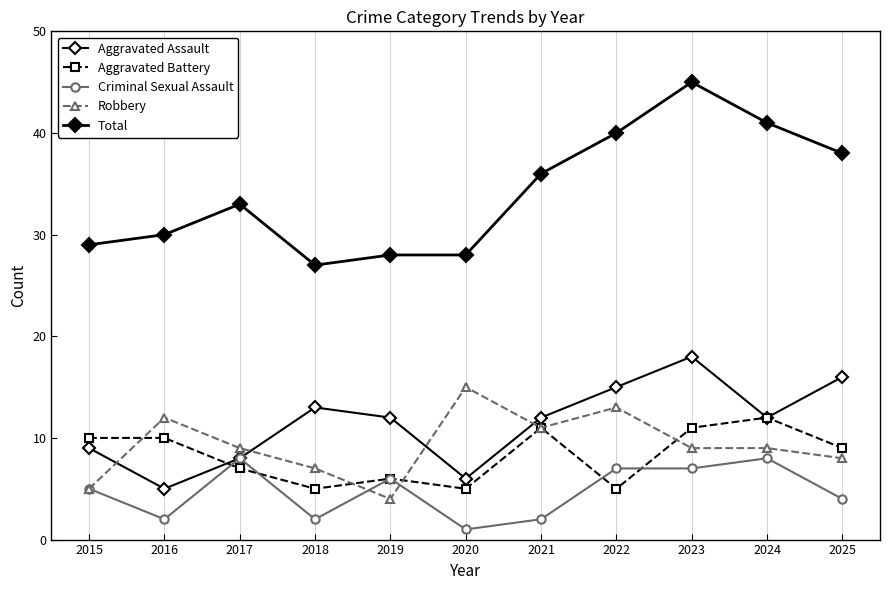

What is the value of the Robbery point at the 6th from the left?

15